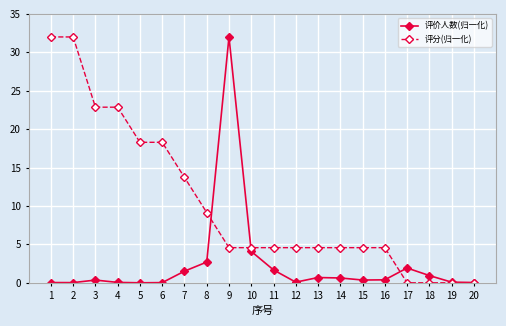

Is it true that 评价人数(归一化) equals 2.1 at 10?

False